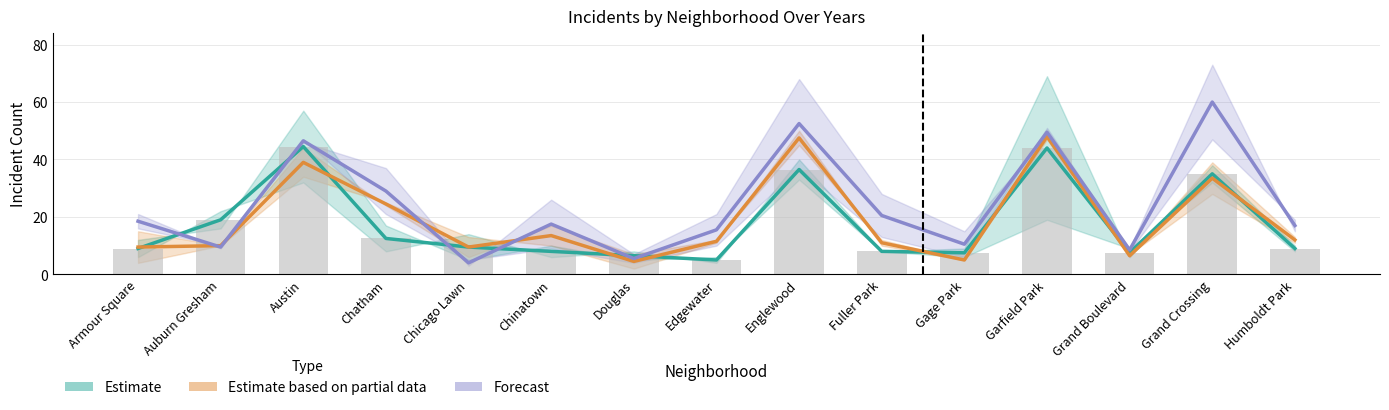

List the labels in order of Estimate based on partial data value, largest first.

Garfield Park, Englewood, Austin, Grand Crossing, Chatham, Chinatown, Humboldt Park, Edgewater, Fuller Park, Auburn Gresham, Armour Square, Chicago Lawn, Grand Boulevard, Gage Park, Douglas